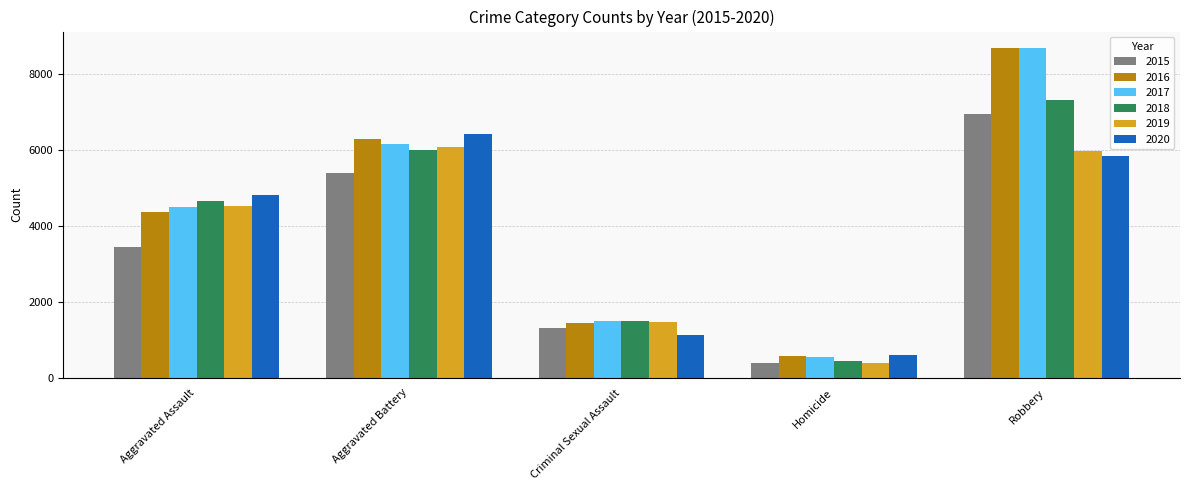

What is the difference between the second highest and minimum values in the 2020 series?

5231